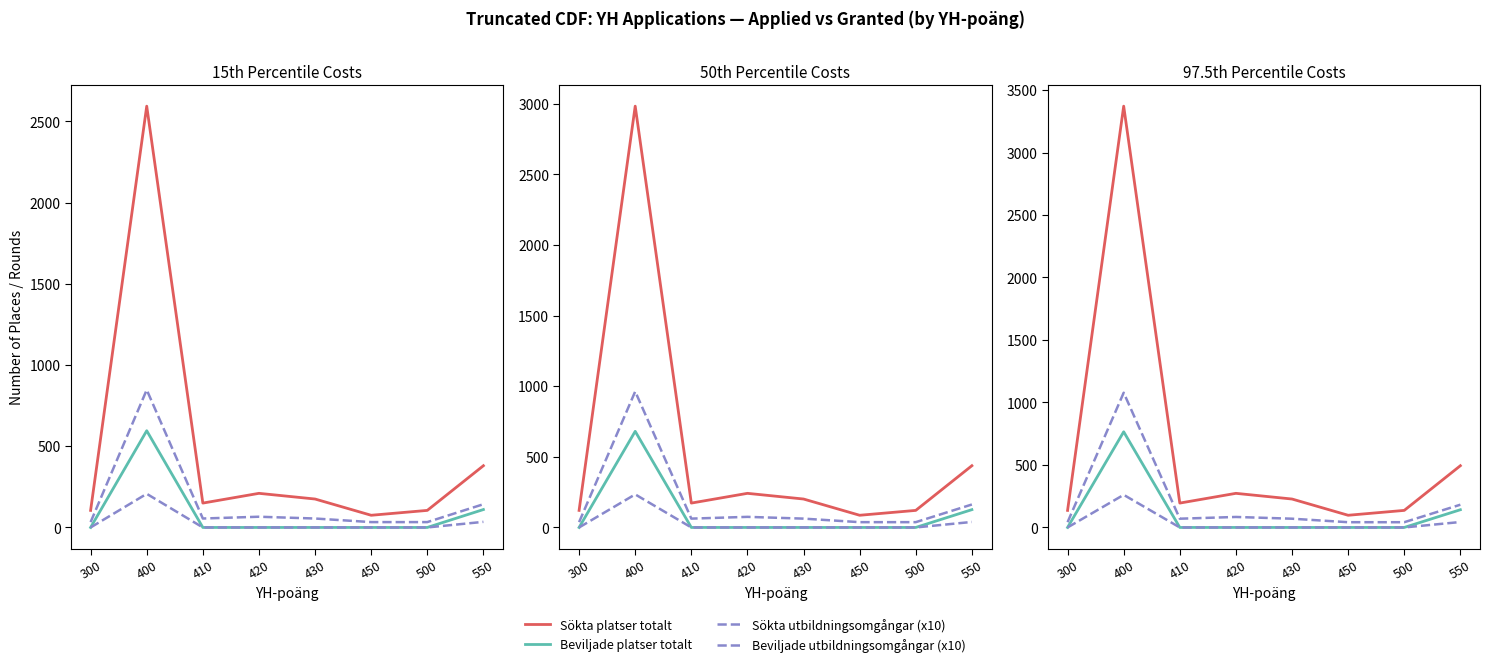

Reading left to right, list all the values displayed in this chart.

Sökta platser totalt: 300=136.5	400=3370.9	410=195.0	420=273.0	430=227.5	450=97.5	500=136.5	550=494.0
Beviljade platser totalt: 300=0.0	400=765.5	410=0.0	420=0.0	430=0.0	450=0.0	500=0.0	550=141.8
Sökta utbildningsomgångar (x10): 300=42.0	400=1078.0	410=70.0	420=84.0	430=70.0	450=42.0	500=42.0	550=182.0
Beviljade utbildningsomgångar (x10): 300=0.0	400=261.0	410=0.0	420=0.0	430=0.0	450=0.0	500=0.0	550=43.5